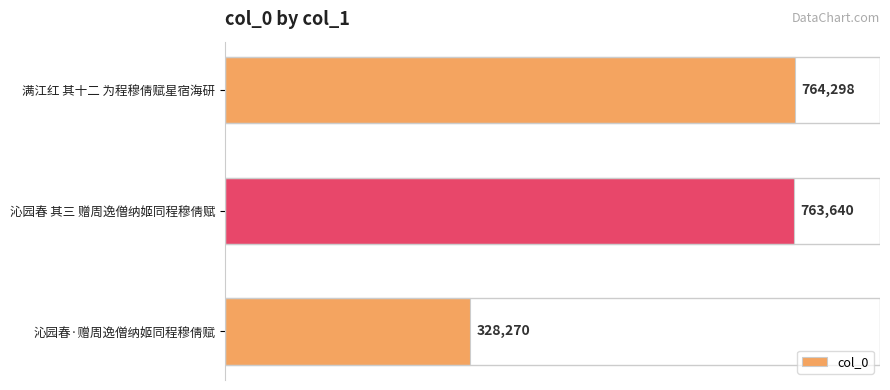

Which category has the lowest value across all series?

沁园春·赠周逸僧纳姬同程穆倩赋